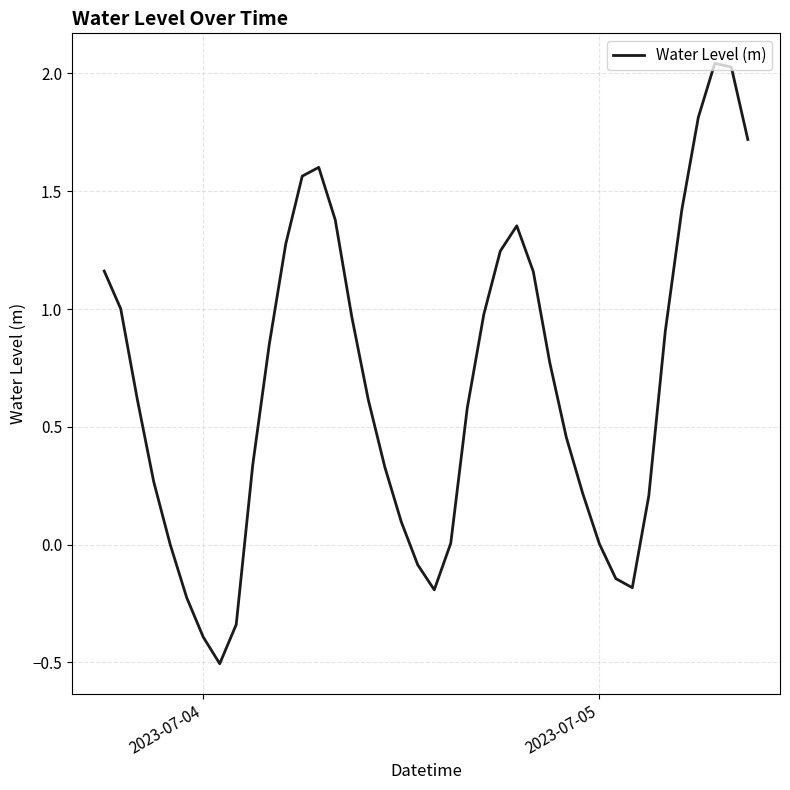

Does the chart have visible grid lines?

Yes